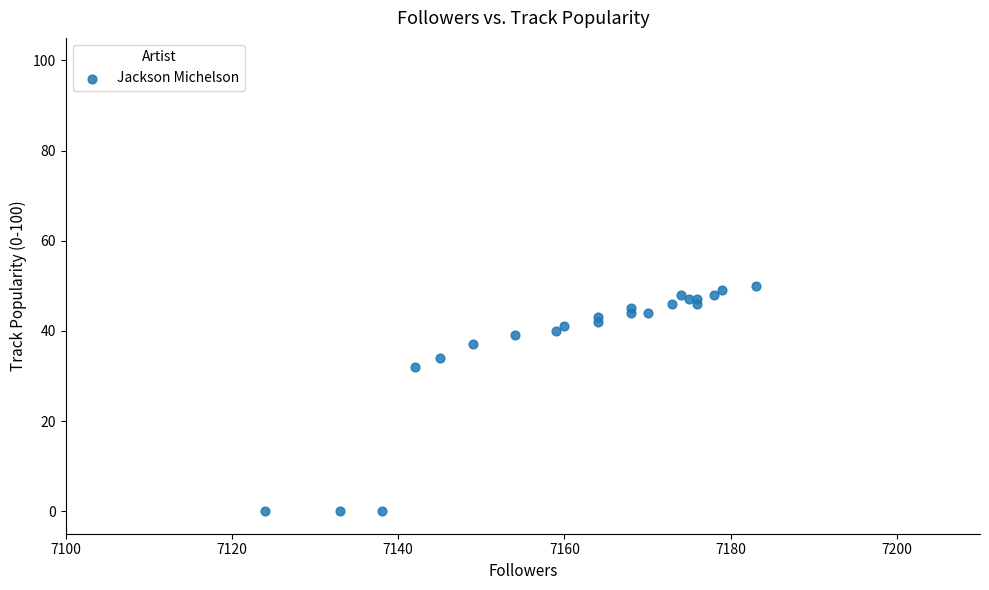

What Y value in the scatter plot is closest to 25?

32